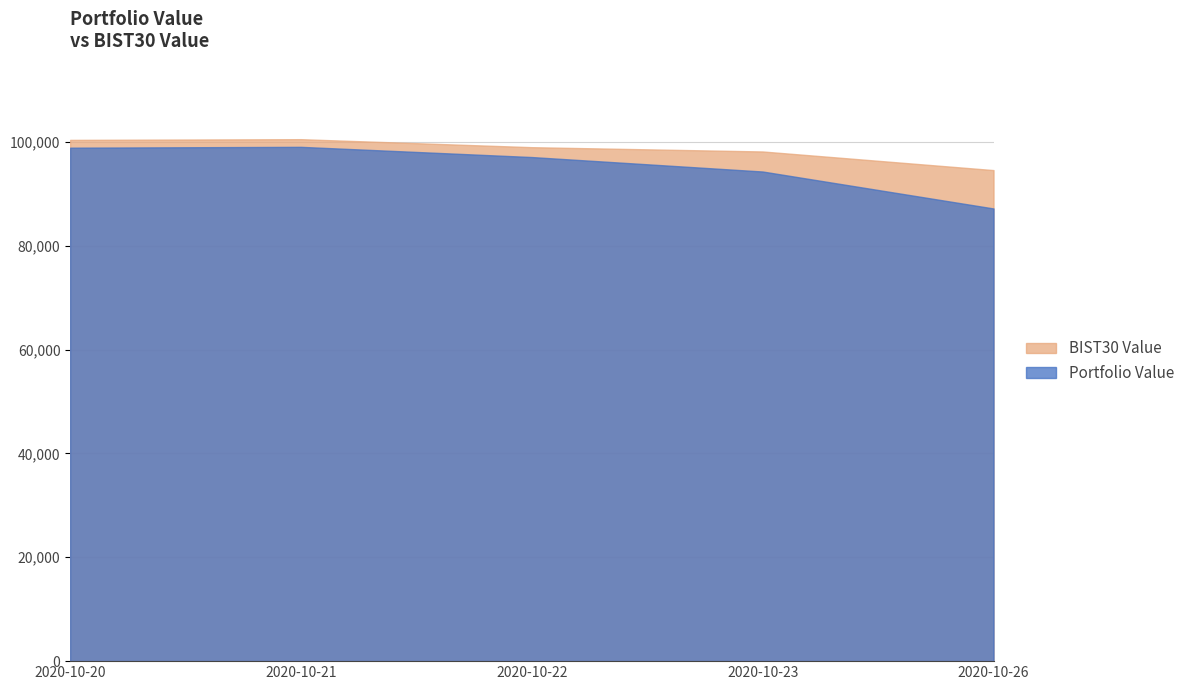

How many values in the Portfolio Value series are below 97077?

2